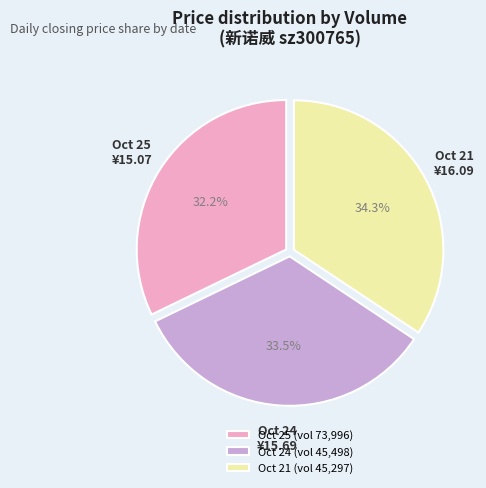

How many segments does this pie chart have?

3